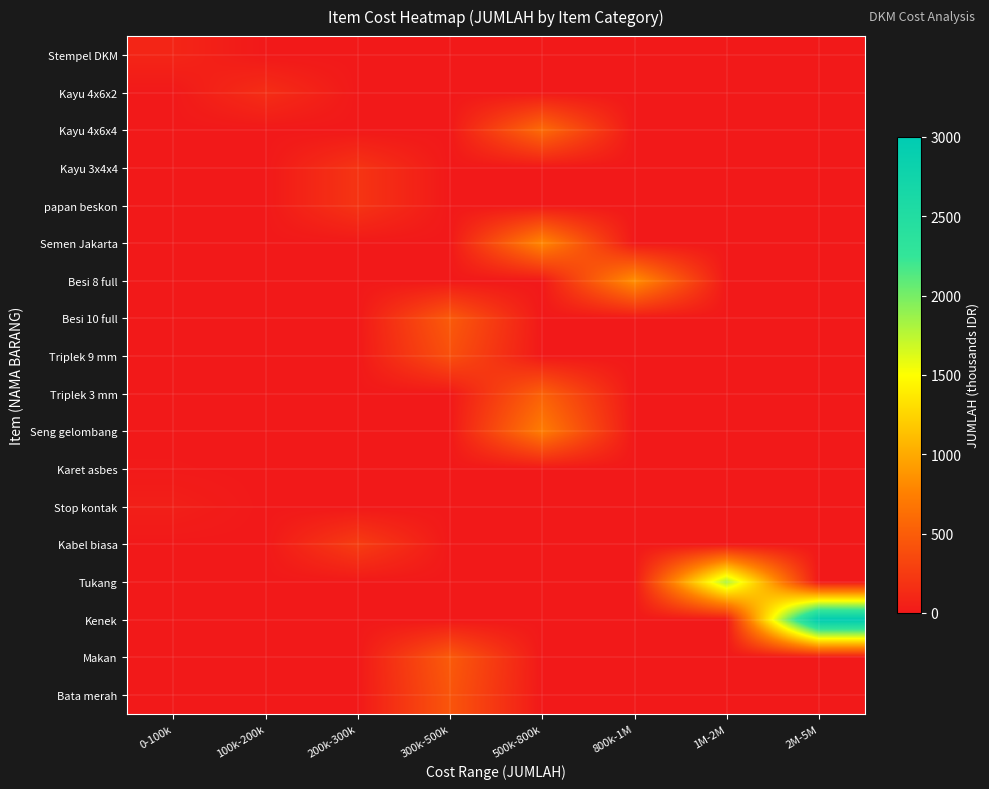

At which category is the sum across all series the highest?

2M-5M